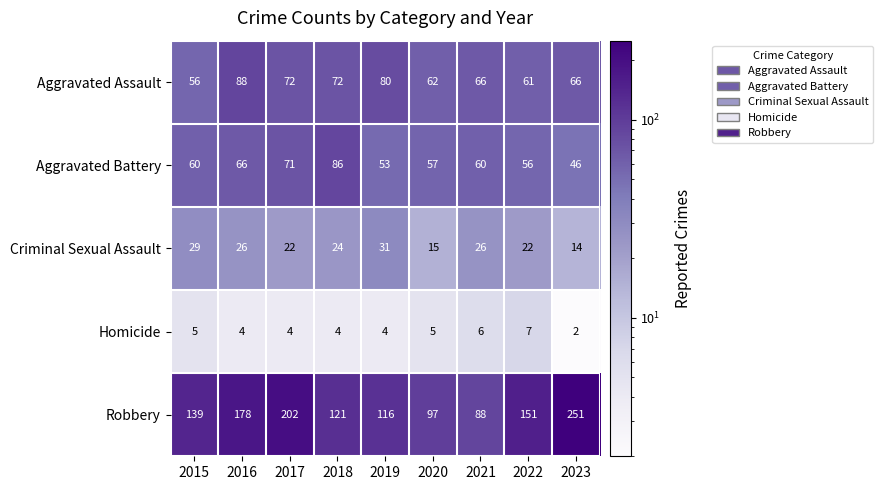

Which series changed the most between 2016 and 2019?

Robbery